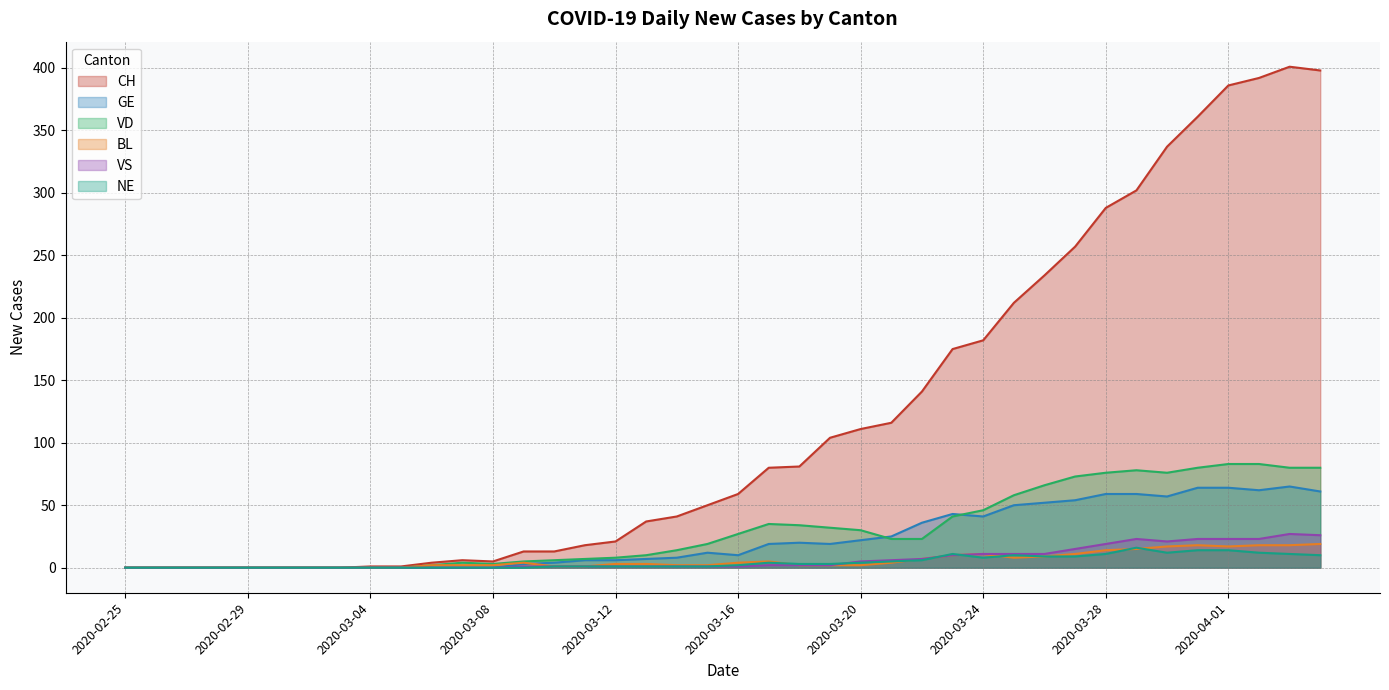

What is the difference between the maximum and minimum values in the VD series?

83